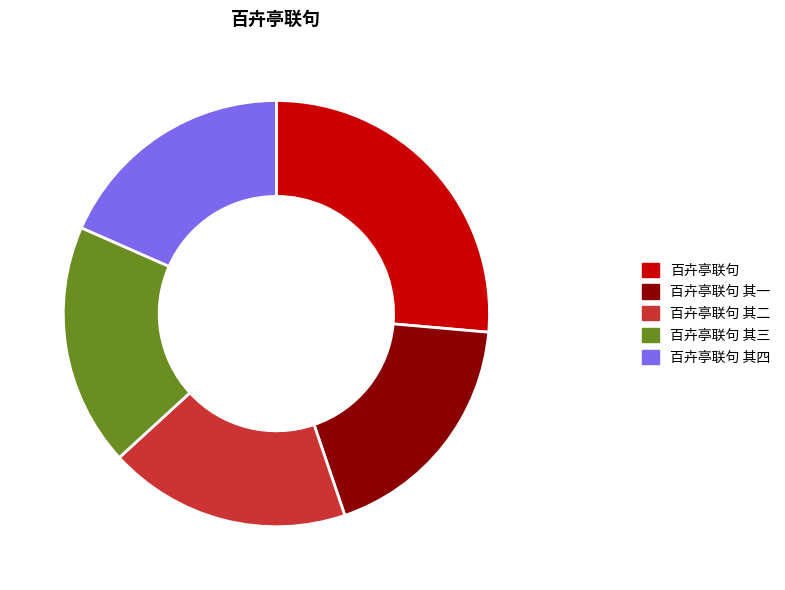

What is the largest slice in the pie chart?

百卉亭联句